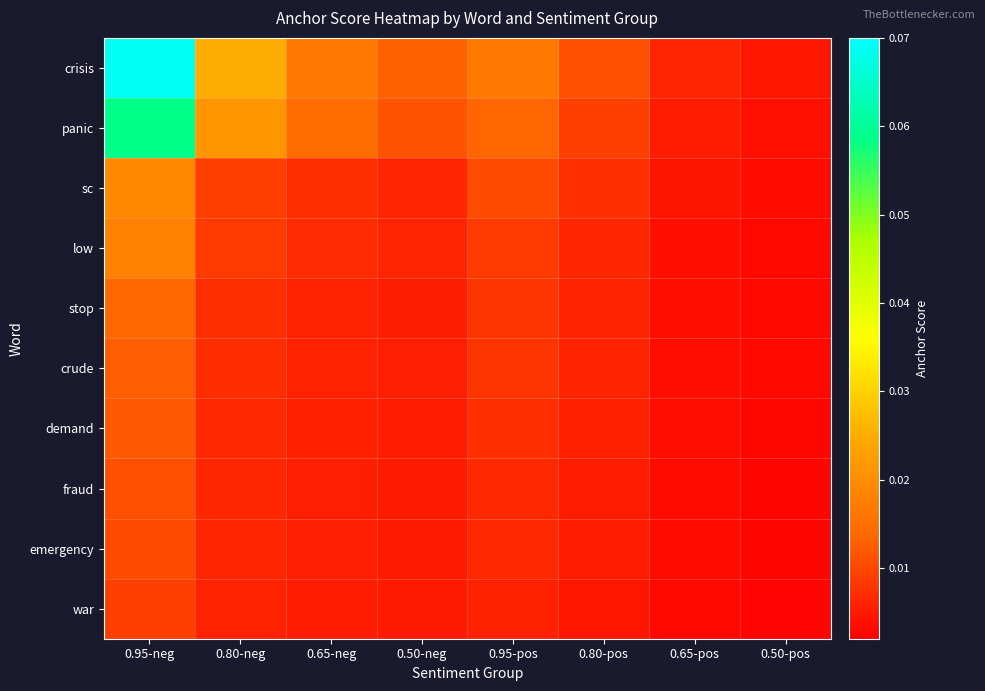

Reading left to right, list all the values displayed in this chart.

crisis: 0.95-neg=0.1	0.80-neg=0.0	0.65-neg=0.0	0.50-neg=0.0	0.95-pos=0.0	0.80-pos=0.0	0.65-pos=0.0	0.50-pos=0.0
panic: 0.95-neg=0.1	0.80-neg=0.0	0.65-neg=0.0	0.50-neg=0.0	0.95-pos=0.0	0.80-pos=0.0	0.65-pos=0.0	0.50-pos=0.0
sc: 0.95-neg=0.0	0.80-neg=0.0	0.65-neg=0.0	0.50-neg=0.0	0.95-pos=0.0	0.80-pos=0.0	0.65-pos=0.0	0.50-pos=0.0
low: 0.95-neg=0.0	0.80-neg=0.0	0.65-neg=0.0	0.50-neg=0.0	0.95-pos=0.0	0.80-pos=0.0	0.65-pos=0.0	0.50-pos=0.0
stop: 0.95-neg=0.0	0.80-neg=0.0	0.65-neg=0.0	0.50-neg=0.0	0.95-pos=0.0	0.80-pos=0.0	0.65-pos=0.0	0.50-pos=0.0
crude: 0.95-neg=0.0	0.80-neg=0.0	0.65-neg=0.0	0.50-neg=0.0	0.95-pos=0.0	0.80-pos=0.0	0.65-pos=0.0	0.50-pos=0.0
demand: 0.95-neg=0.0	0.80-neg=0.0	0.65-neg=0.0	0.50-neg=0.0	0.95-pos=0.0	0.80-pos=0.0	0.65-pos=0.0	0.50-pos=0.0
fraud: 0.95-neg=0.0	0.80-neg=0.0	0.65-neg=0.0	0.50-neg=0.0	0.95-pos=0.0	0.80-pos=0.0	0.65-pos=0.0	0.50-pos=0.0
emergency: 0.95-neg=0.0	0.80-neg=0.0	0.65-neg=0.0	0.50-neg=0.0	0.95-pos=0.0	0.80-pos=0.0	0.65-pos=0.0	0.50-pos=0.0
war: 0.95-neg=0.0	0.80-neg=0.0	0.65-neg=0.0	0.50-neg=0.0	0.95-pos=0.0	0.80-pos=0.0	0.65-pos=0.0	0.50-pos=0.0